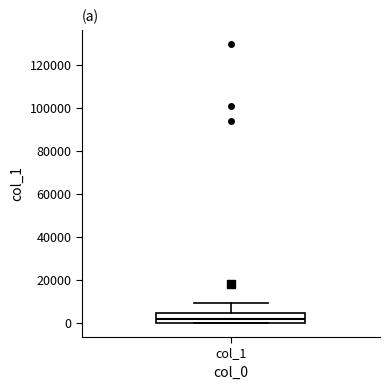

Transcribe this box plot: give where the median line is, the range the box spans, and where the two whiskers end, as read against the y-axis. The values are not printed on the chart, so give them approximately, as read against the axis.

median 2000, box 0 to 4000, whiskers 0 to 10000